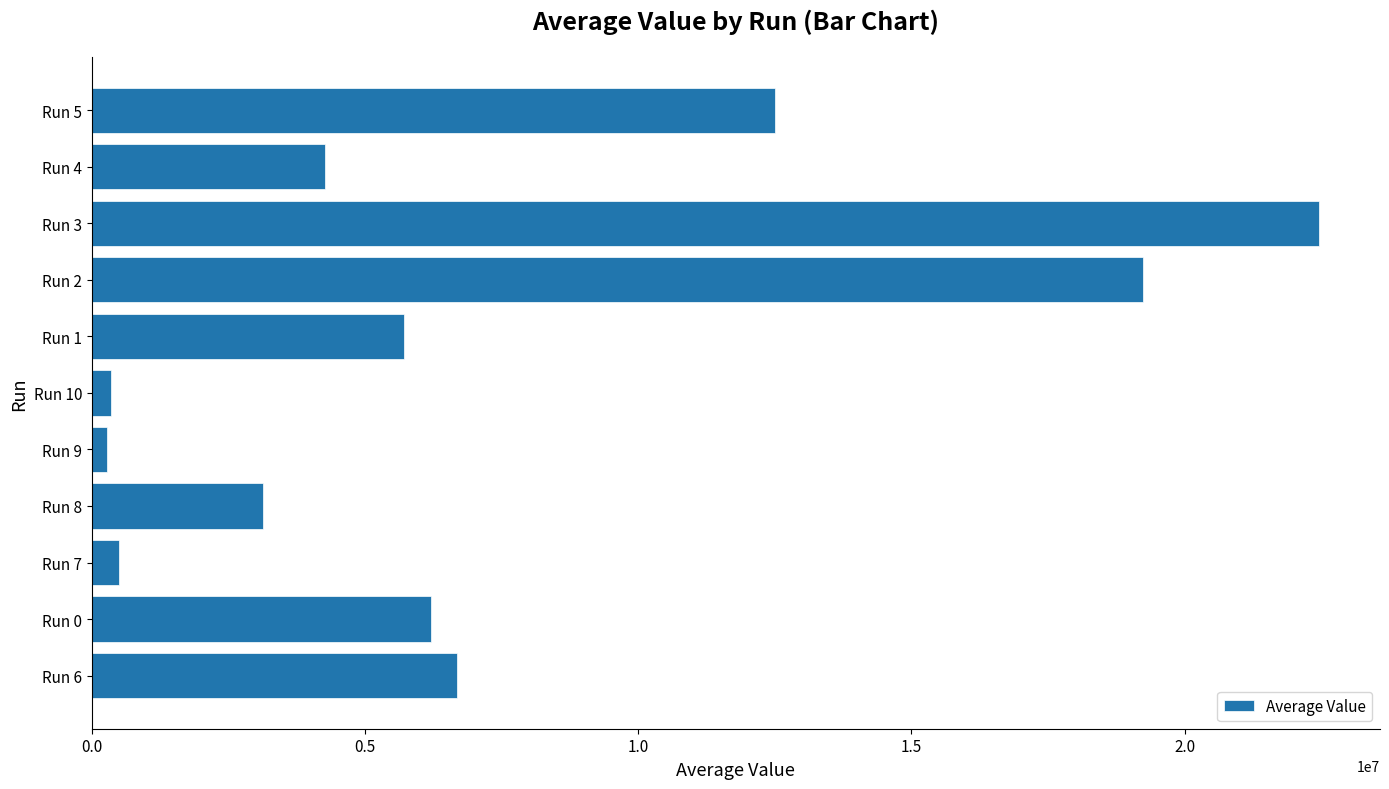

What is the difference between the maximum and second lowest values?

22107048.5